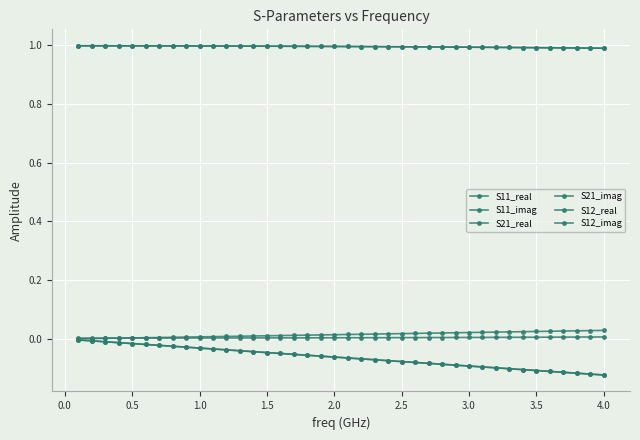

Is this an area chart (filled region under the line)?

No